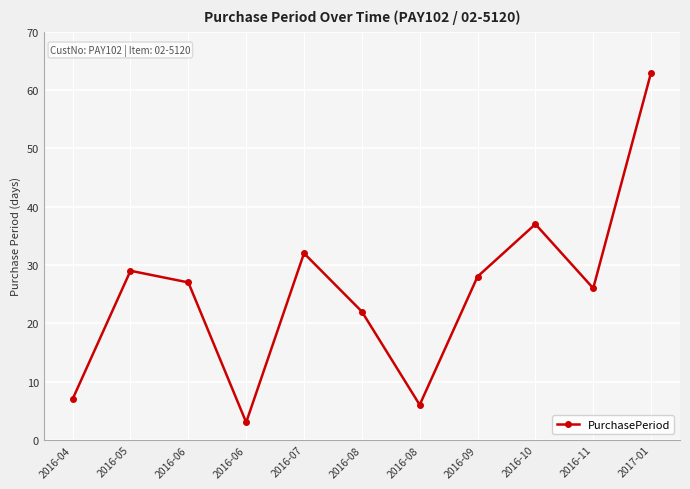

Does the chart have visible grid lines?

Yes